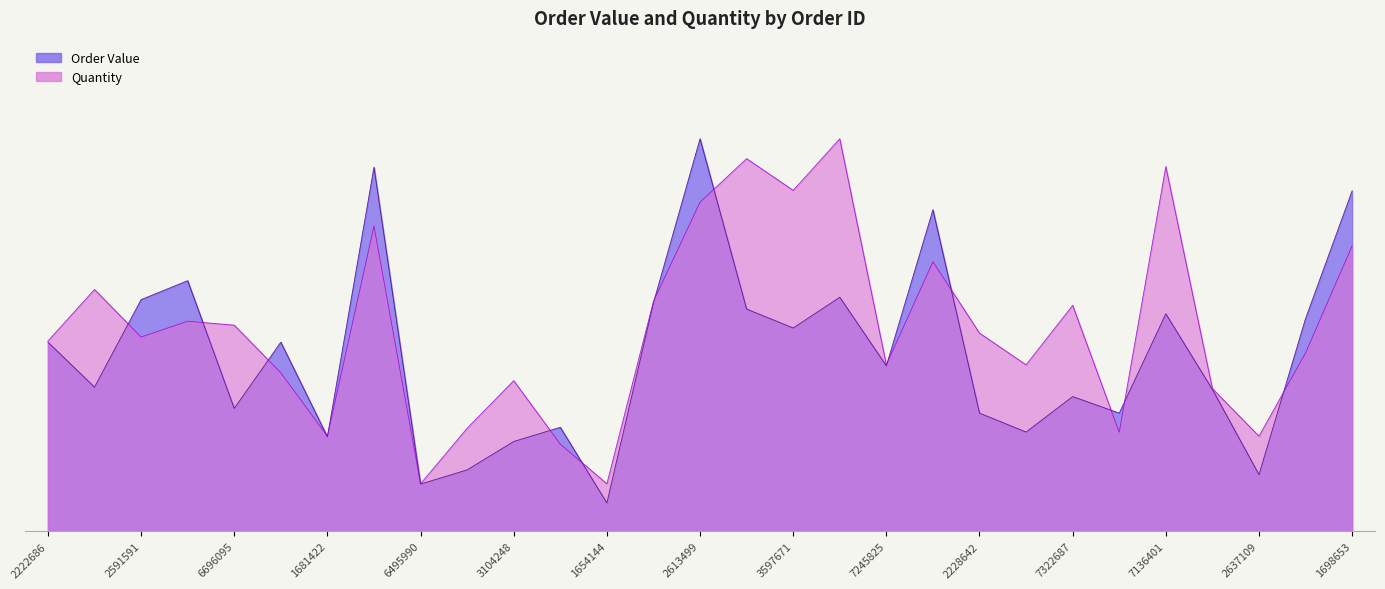

Rank the series by their average value, from lowest to highest.

Order Value, Quantity